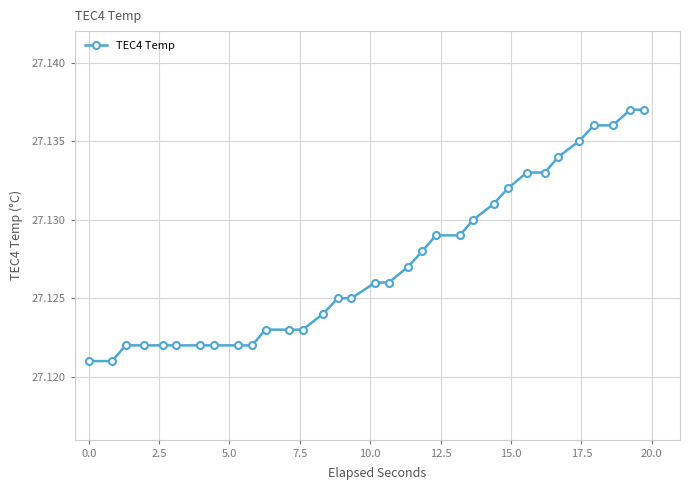

What is the sum of all values?

895.2